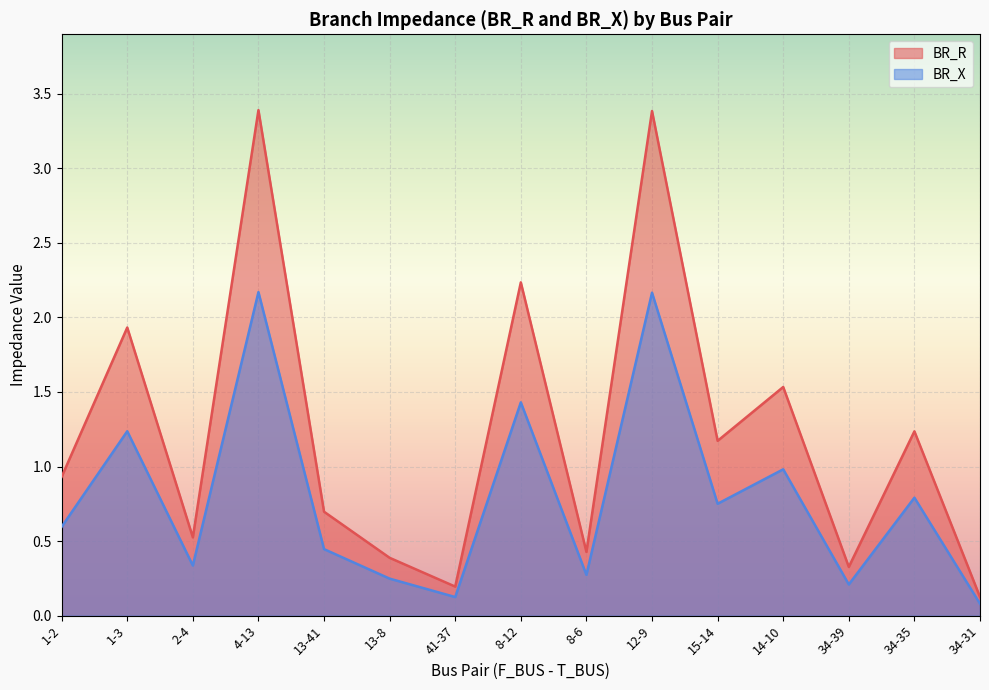

What are all the series names shown in the legend?

BR_R, BR_X